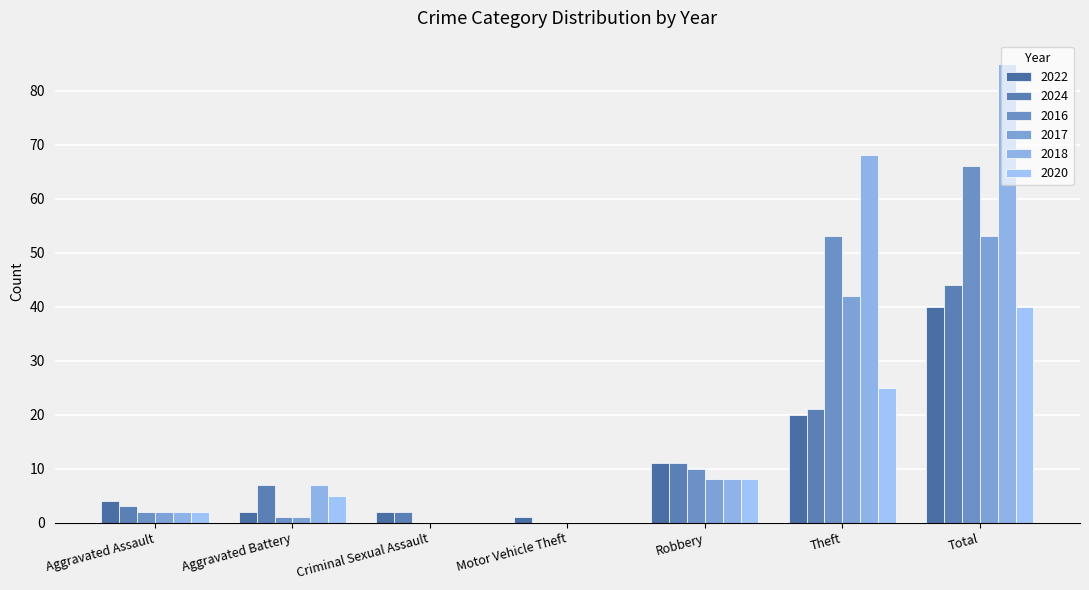

What is the difference between the highest and lowest values at Theft?

48